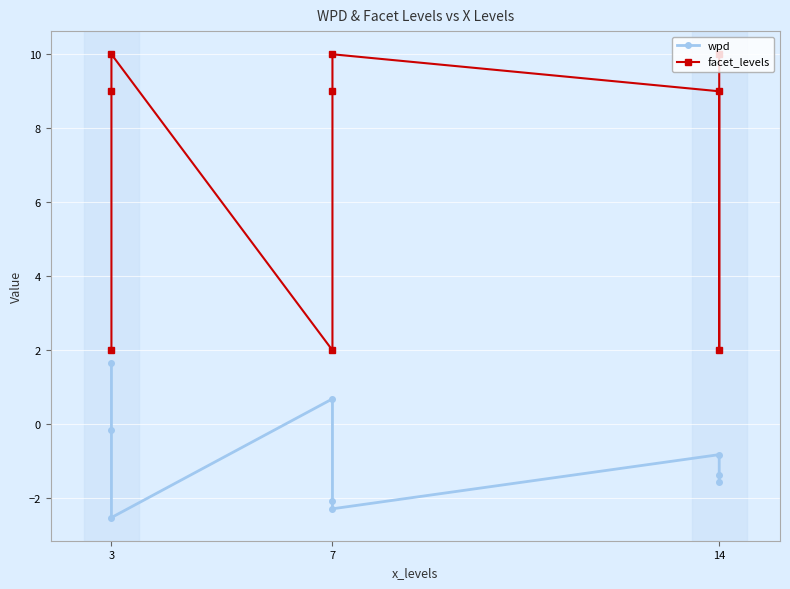

The value of wpd at 14 is -1.2. True or false?

False